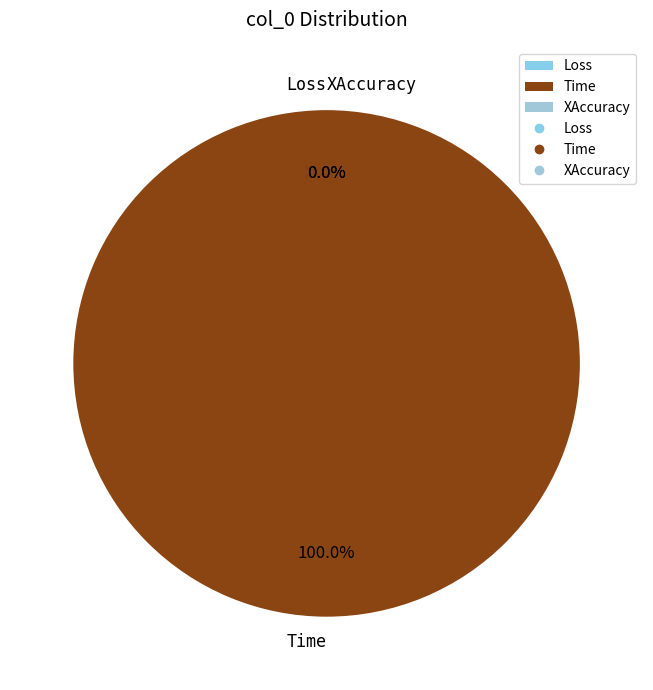

To the nearest percent, what is the average slice percentage?

33%